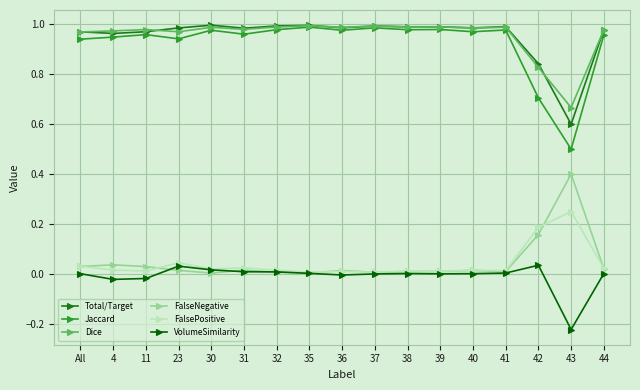

Which category has the highest value in the FalsePositive series?

43